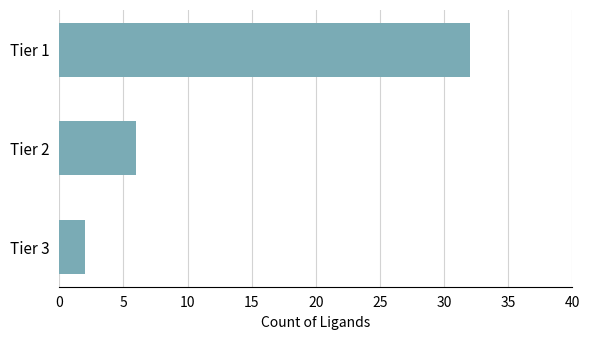

What is the greatest value displayed?

32